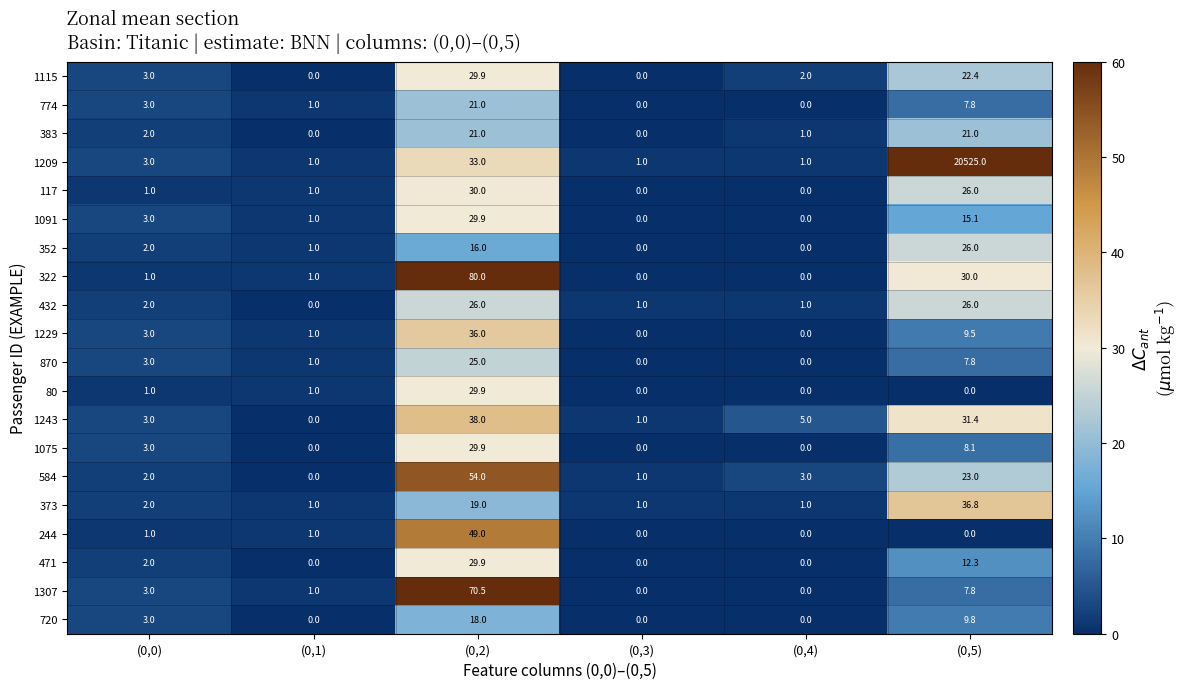

The value of 1209 at (0,5) is 9750.3. True or false?

False